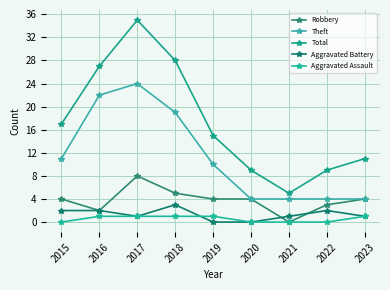

How many categories are shown in the chart?

9